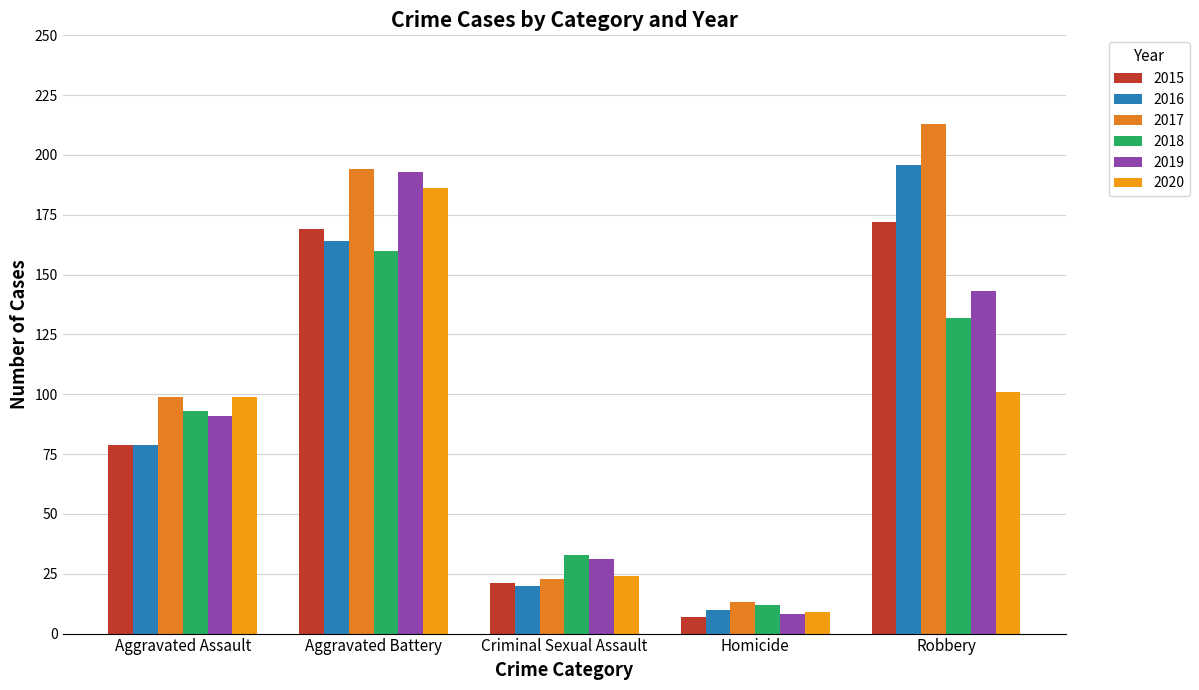

What is the smallest value displayed?

7